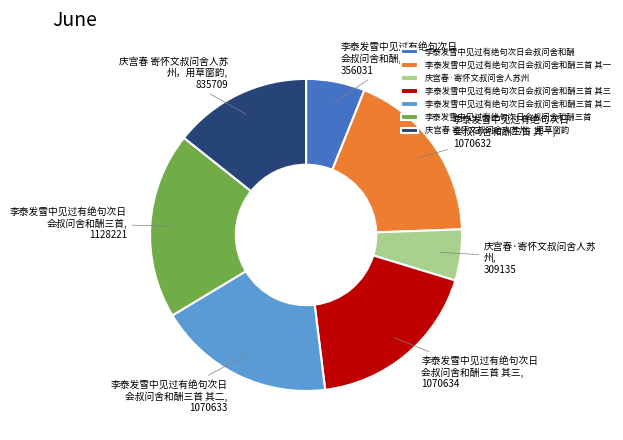

What is the ratio of the value at 李泰发雪中见过有绝句次日会叔问舍和酬三首 其二 to the value at 李泰发雪中见过有绝句次日会叔问舍和酬?

3.0